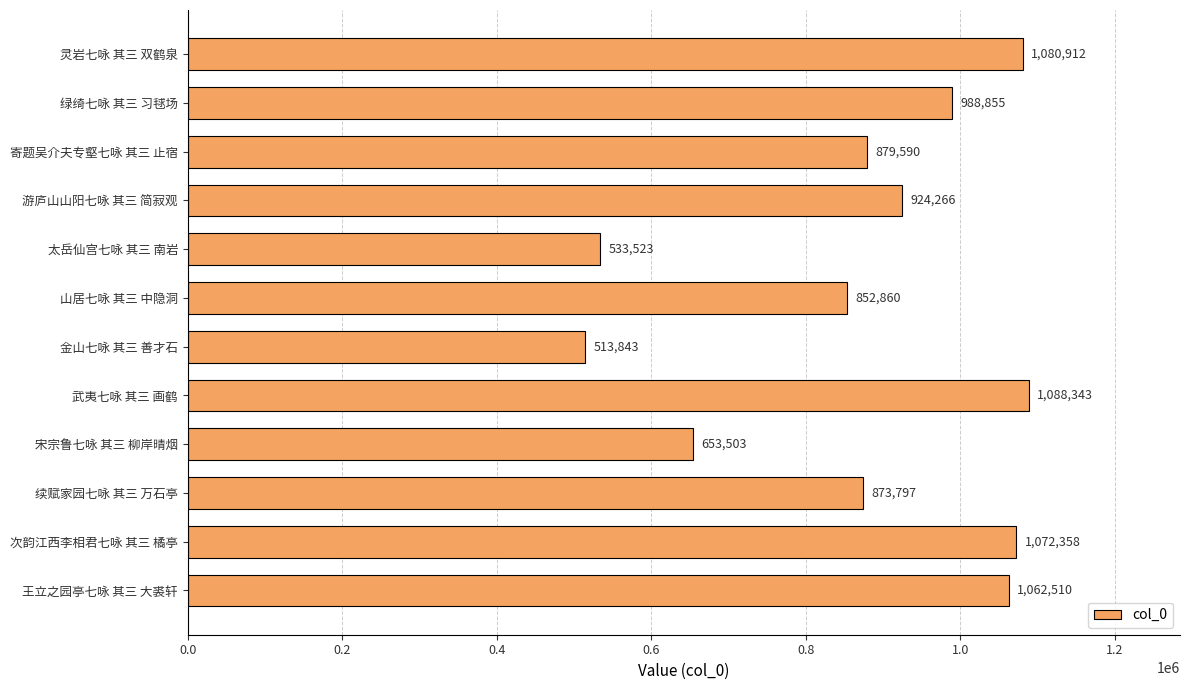

What is the sum of all values?

10524360